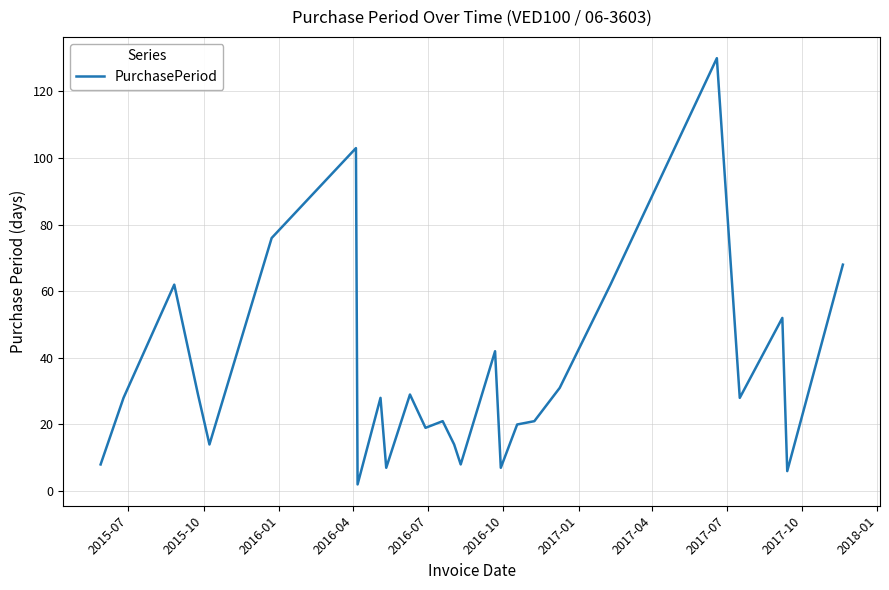

What is the maximum value shown in the chart?

130